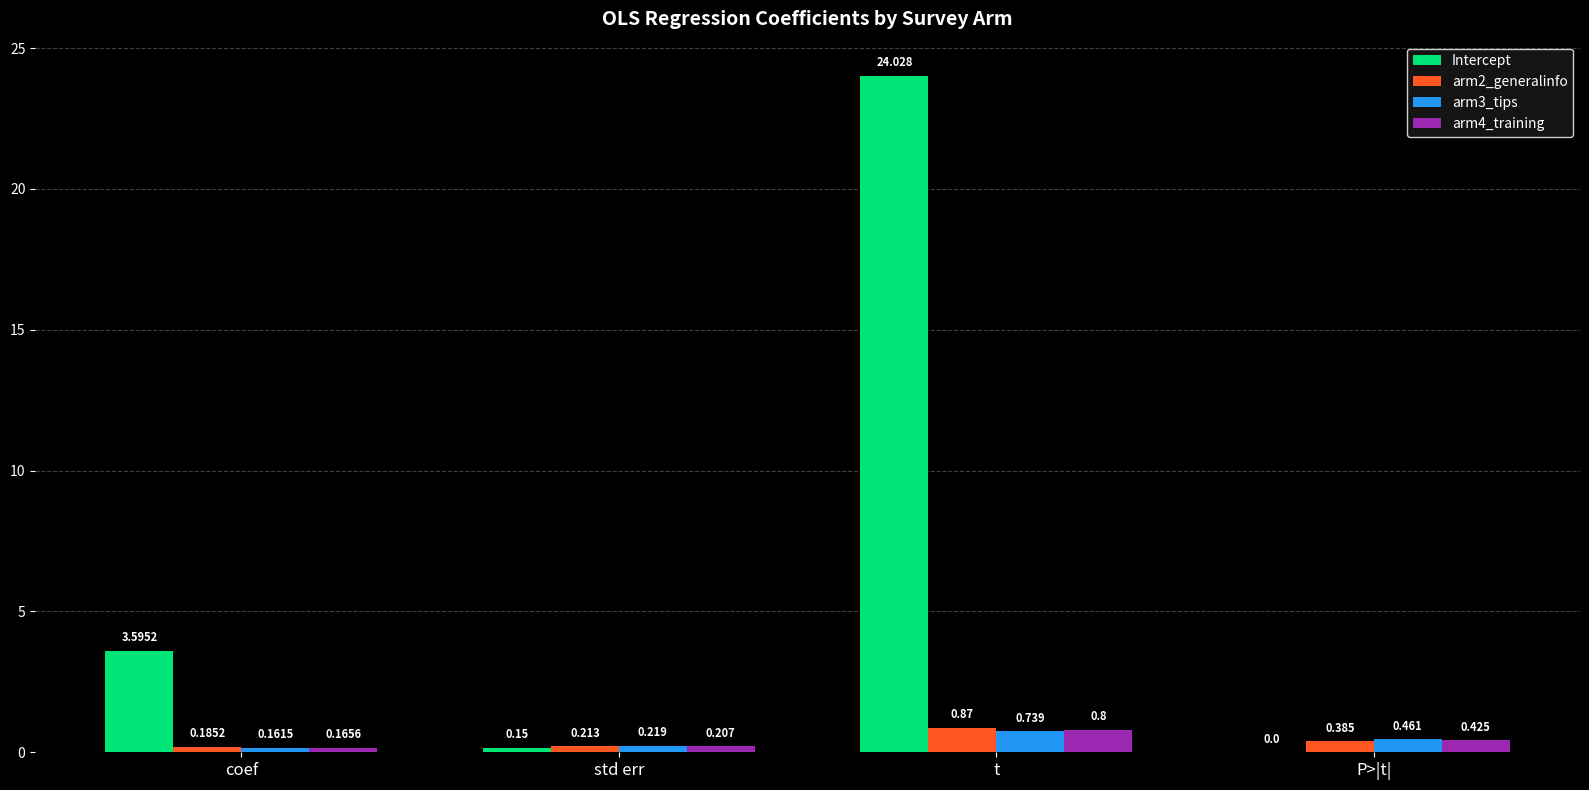

At which category is the sum across all series the highest?

t